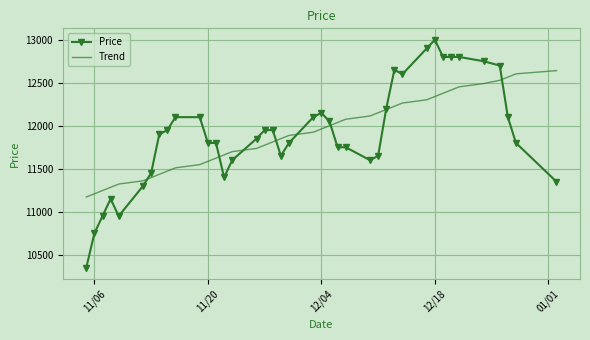

List the series in order of their peak value, highest first.

Price, Trend